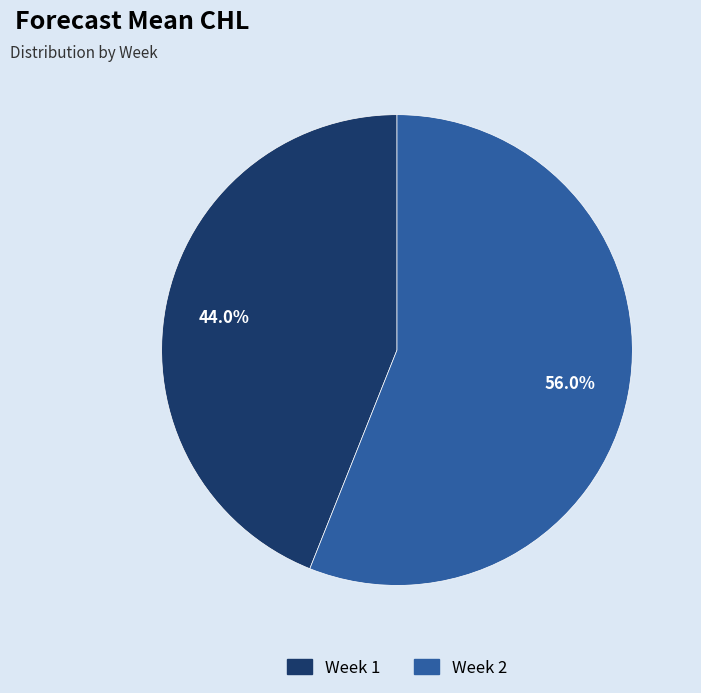

Which slice is the smallest?

1